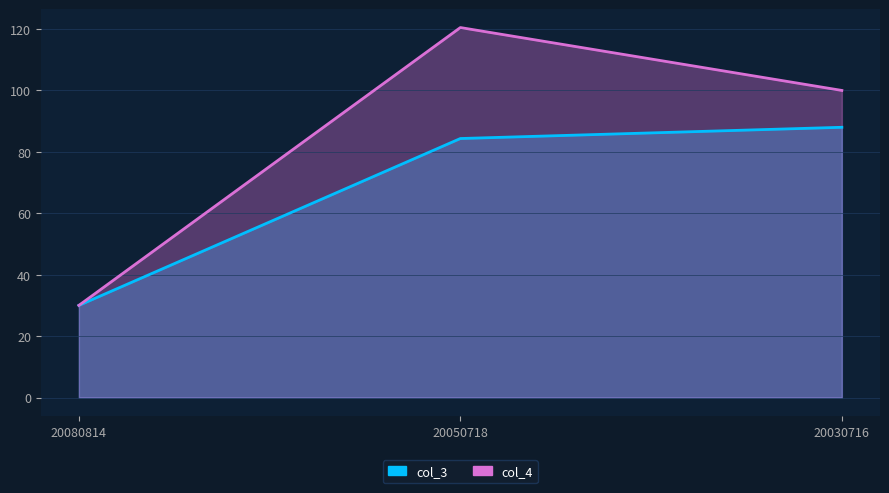

At which category is the sum across all series the highest?

20050718